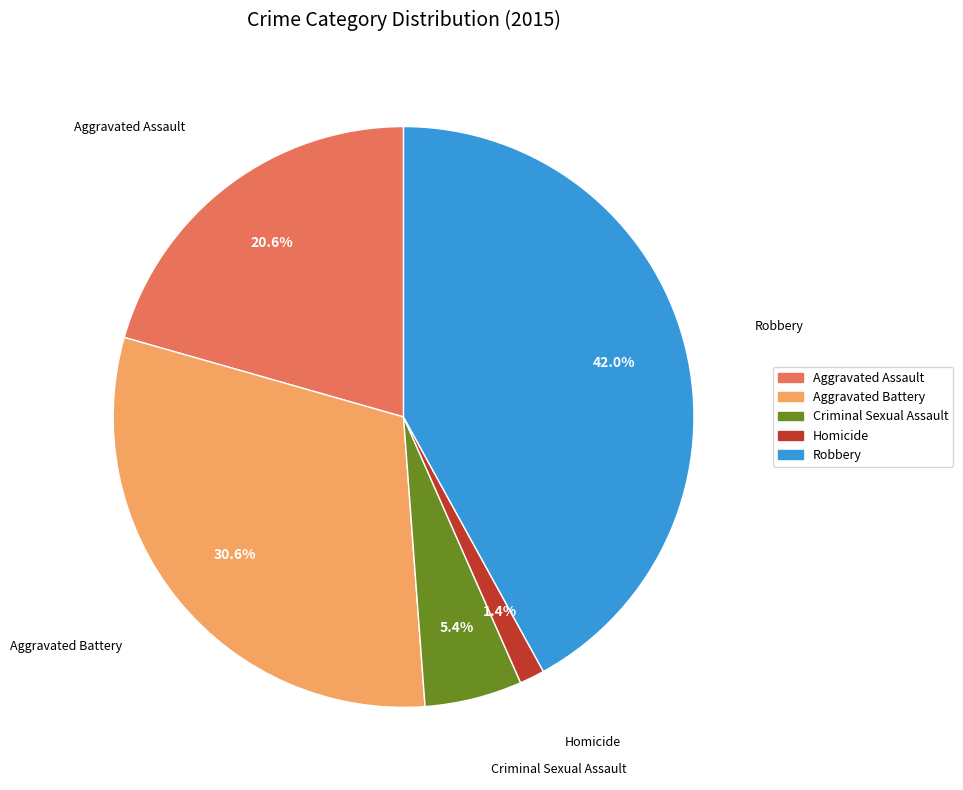

Combined, what portion of the pie is Aggravated Assault and Homicide?

22.0%